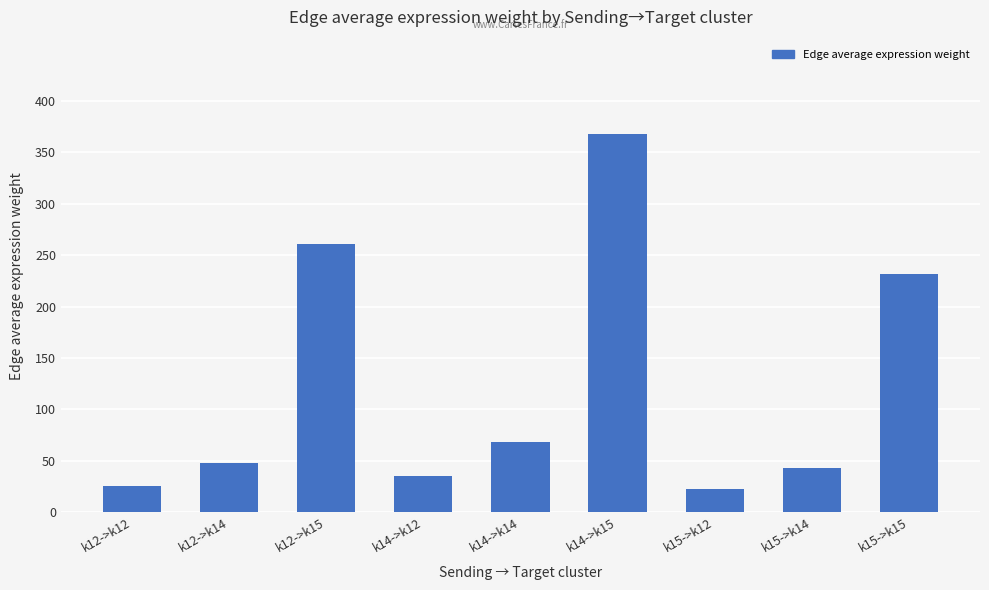

What is the difference between the maximum and minimum values?

345.4